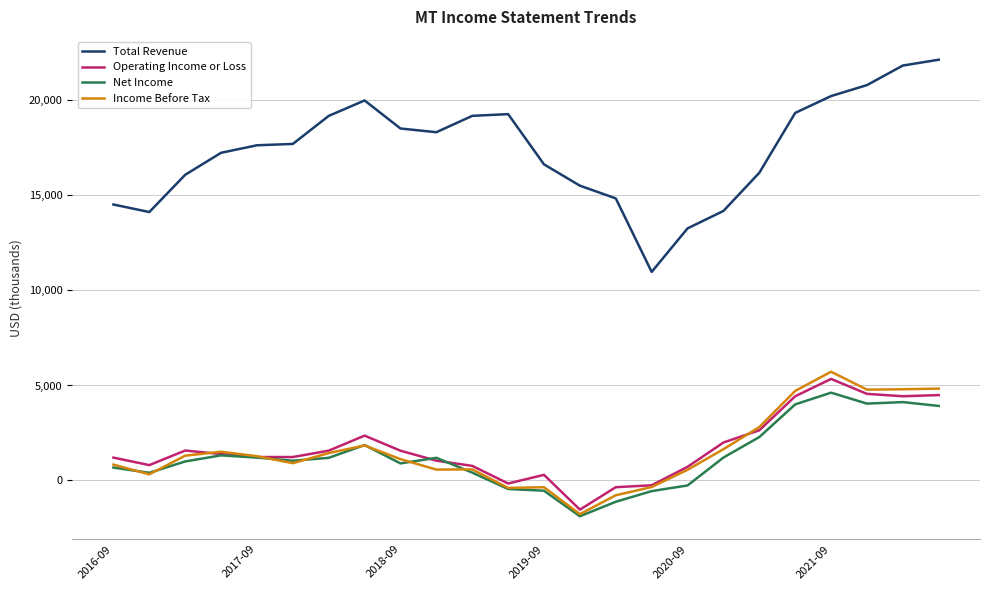

Which series has the largest range (max minus min)?

Total Revenue